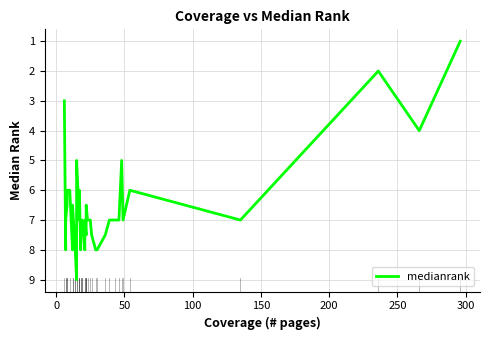

Does the chart display data point markers on the line(s)?

No